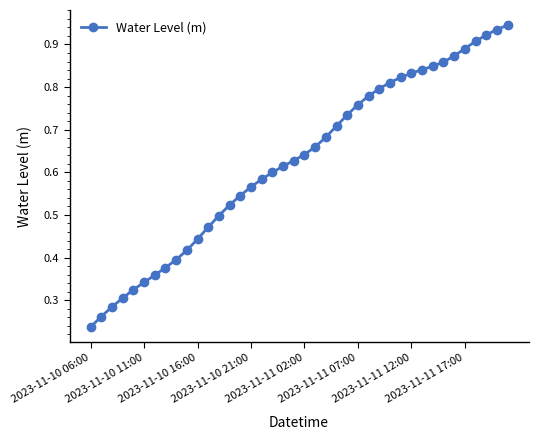

Does the chart have visible grid lines?

No